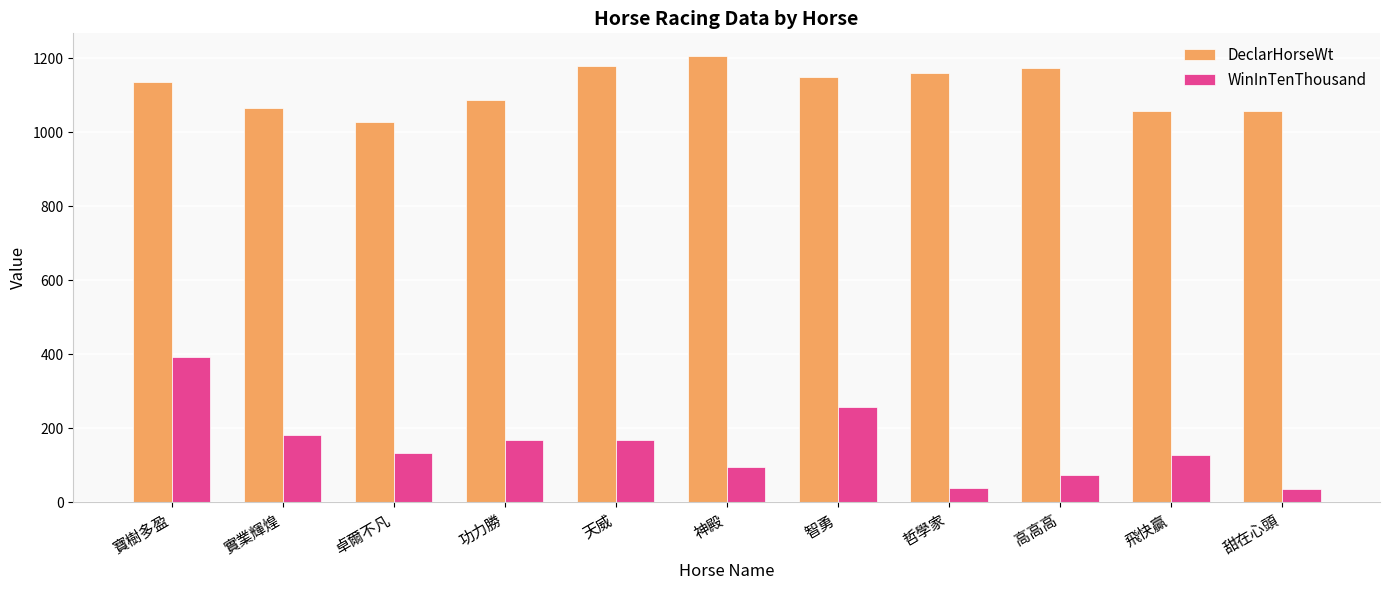

What value does the WinInTenThousand series have at 哲學家, to the nearest 50?

50